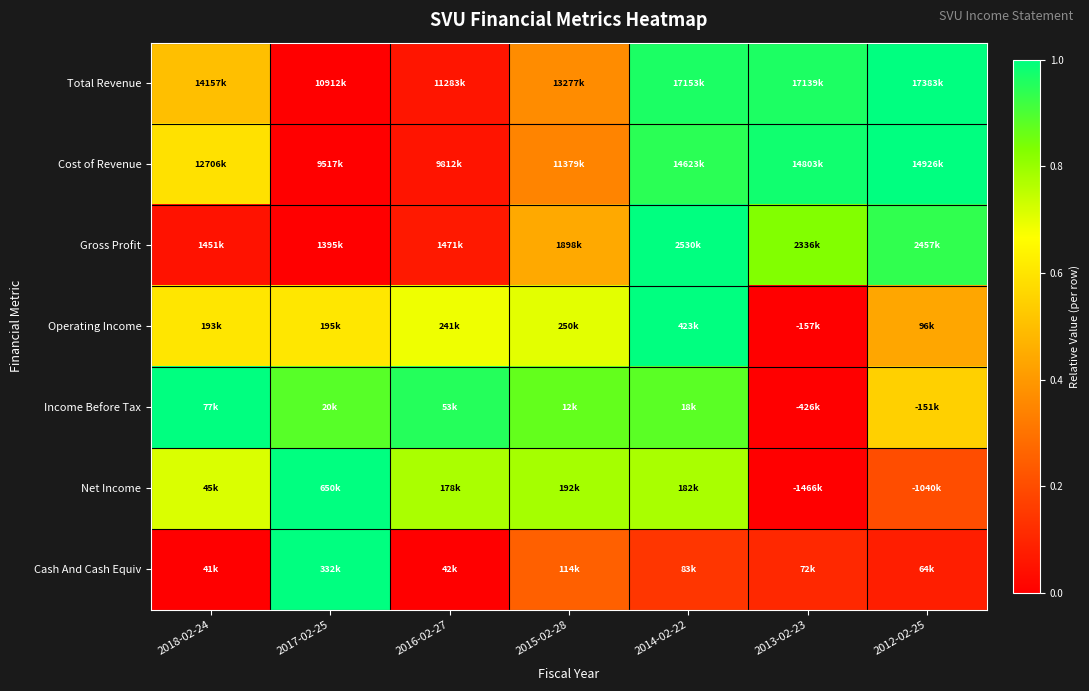

Reading left to right, what are all the values shown in this chart?

Total Revenue: 2018-02-24=0.5	2017-02-25=0.0	2016-02-27=0.1	2015-02-28=0.4	2014-02-22=1.0	2013-02-23=1.0	2012-02-25=1.0
Cost of Revenue: 2018-02-24=0.6	2017-02-25=0.0	2016-02-27=0.1	2015-02-28=0.3	2014-02-22=0.9	2013-02-23=1.0	2012-02-25=1.0
Gross Profit: 2018-02-24=0.0	2017-02-25=0.0	2016-02-27=0.1	2015-02-28=0.4	2014-02-22=1.0	2013-02-23=0.8	2012-02-25=0.9
Operating Income: 2018-02-24=0.6	2017-02-25=0.6	2016-02-27=0.7	2015-02-28=0.7	2014-02-22=1.0	2013-02-23=0.0	2012-02-25=0.4
Income Before Tax: 2018-02-24=1.0	2017-02-25=0.9	2016-02-27=1.0	2015-02-28=0.9	2014-02-22=0.9	2013-02-23=0.0	2012-02-25=0.5
Net Income: 2018-02-24=0.7	2017-02-25=1.0	2016-02-27=0.8	2015-02-28=0.8	2014-02-22=0.8	2013-02-23=0.0	2012-02-25=0.2
Cash And Cash Equiv: 2018-02-24=0.0	2017-02-25=1.0	2016-02-27=0.0	2015-02-28=0.3	2014-02-22=0.1	2013-02-23=0.1	2012-02-25=0.1